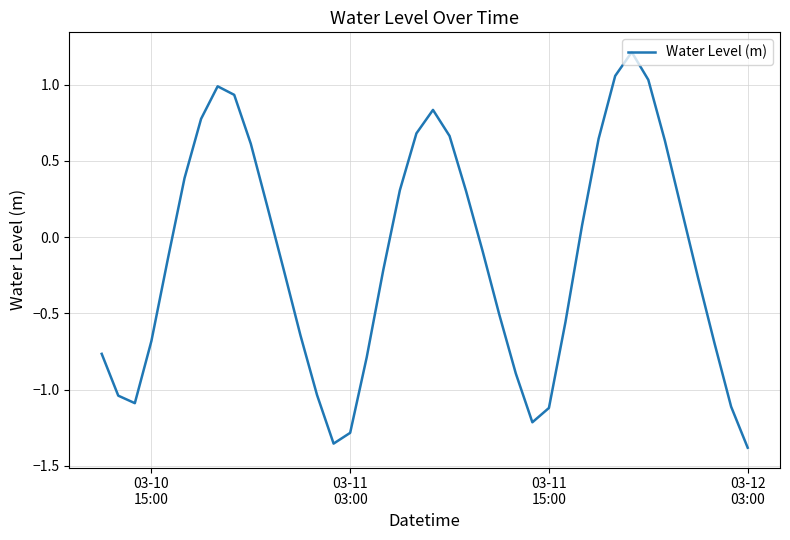

What is the difference between the maximum and minimum values?

2.6